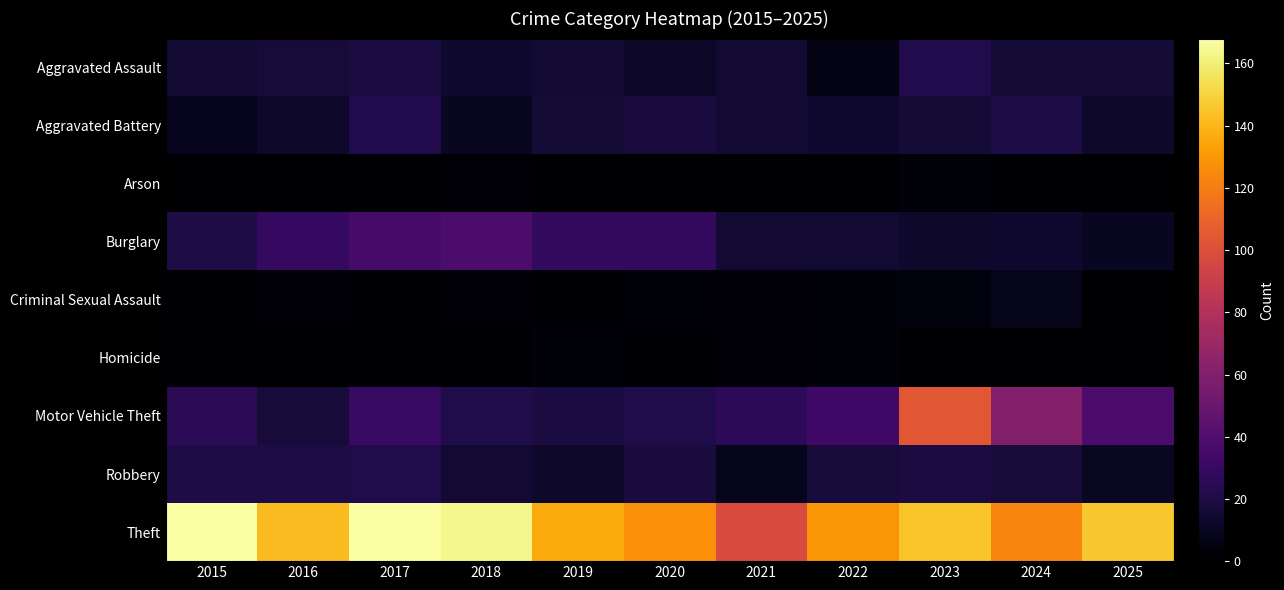

What is the difference between the highest and lowest values at 2019?

136